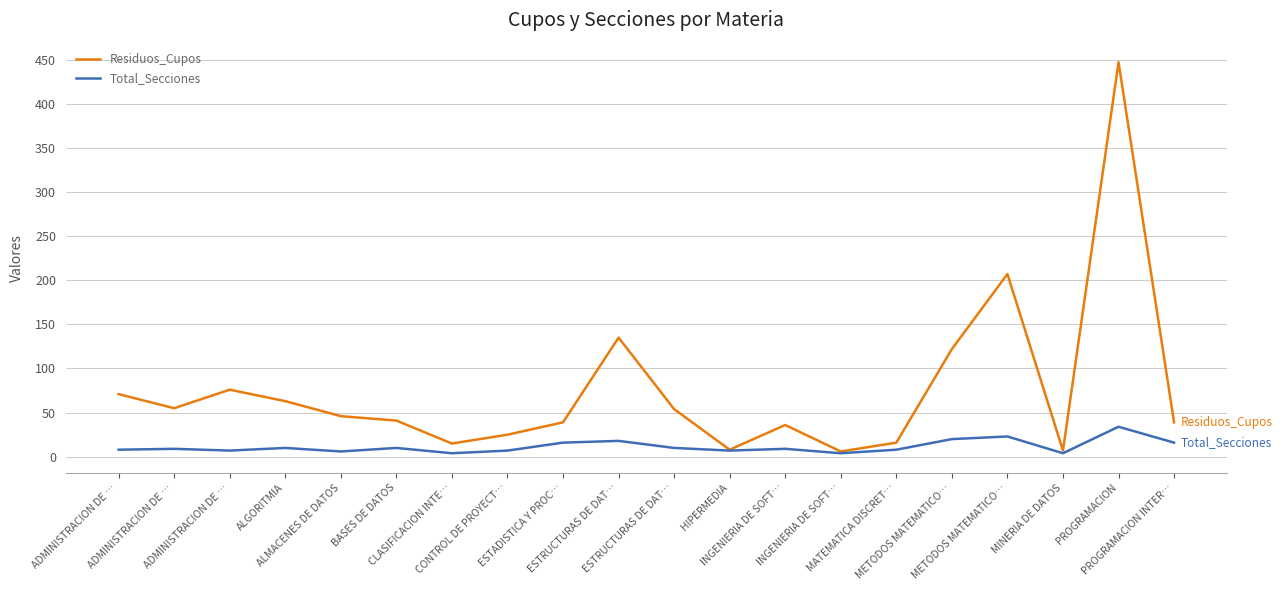

How many distinct data groups are displayed?

2